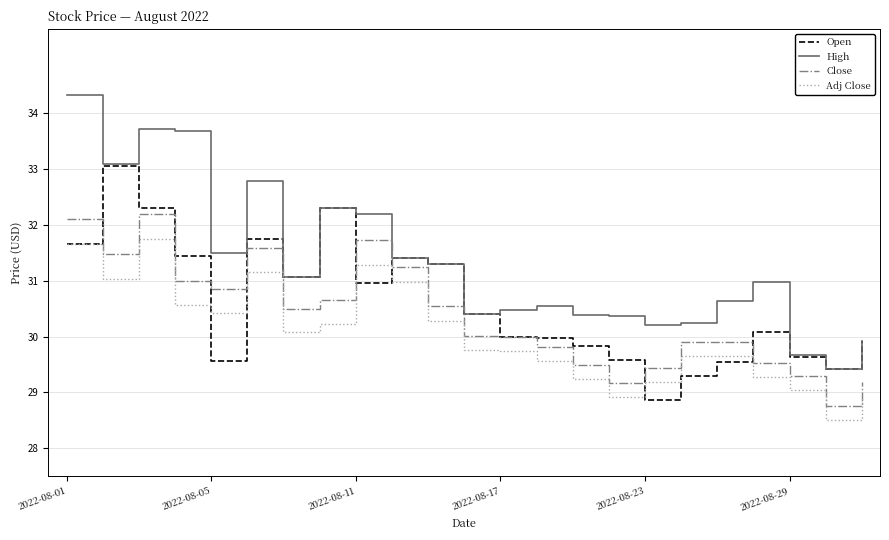

Which series has the widest spread of values?

High